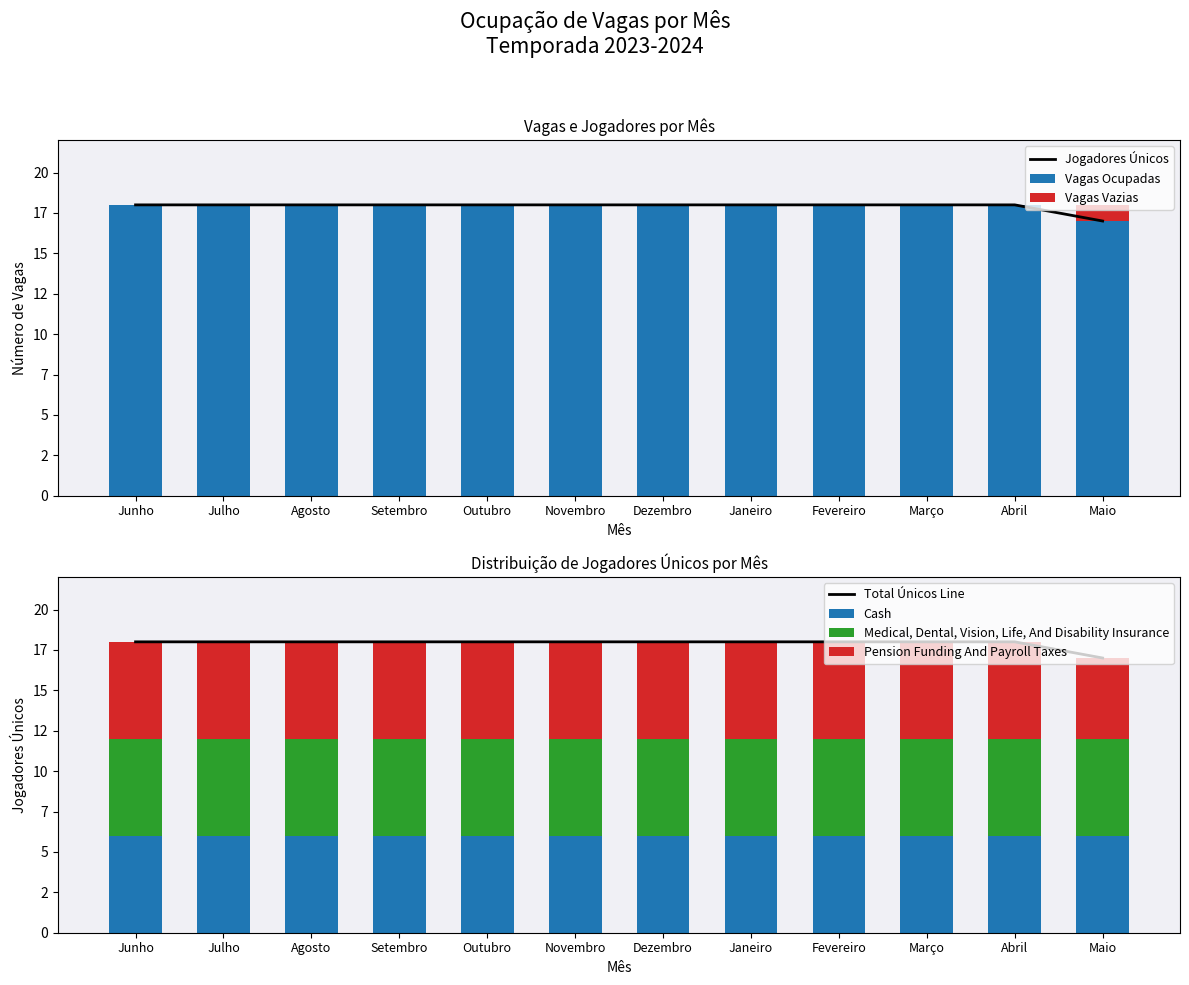

Between Junho and Outubro, which is larger?

Junho